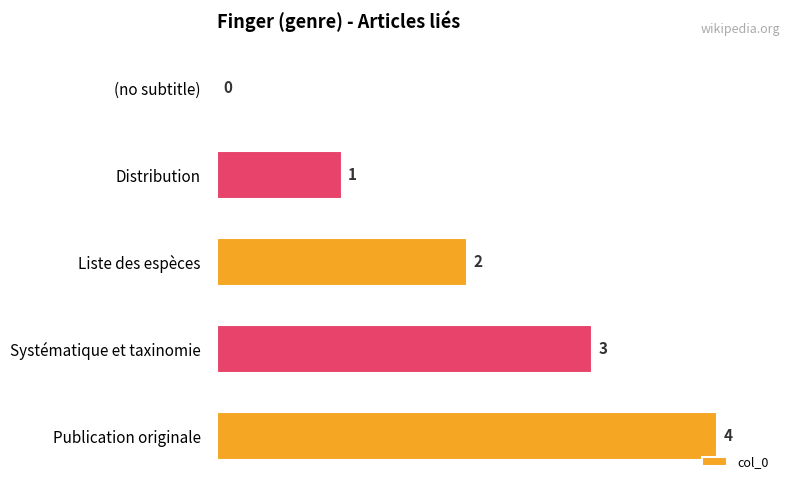

What is the sum of all values?

10